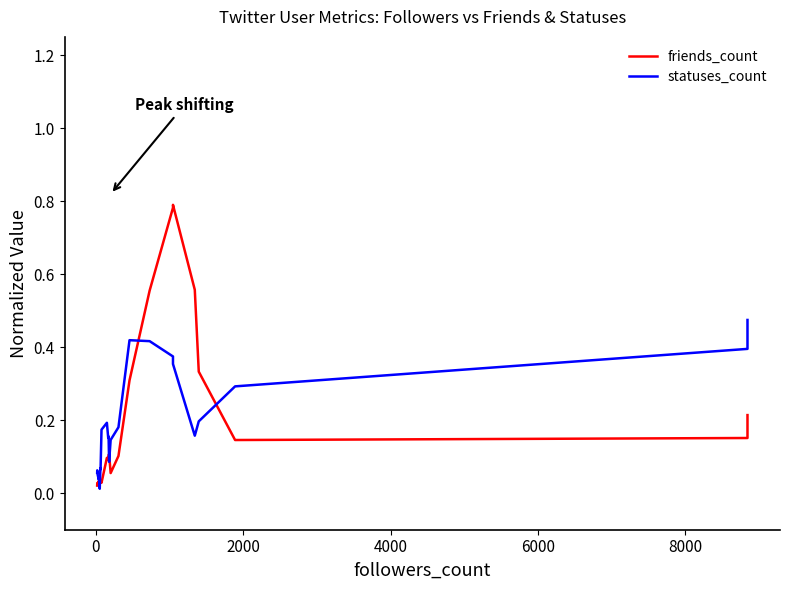

Which series has the largest total across all categories?

friends_count